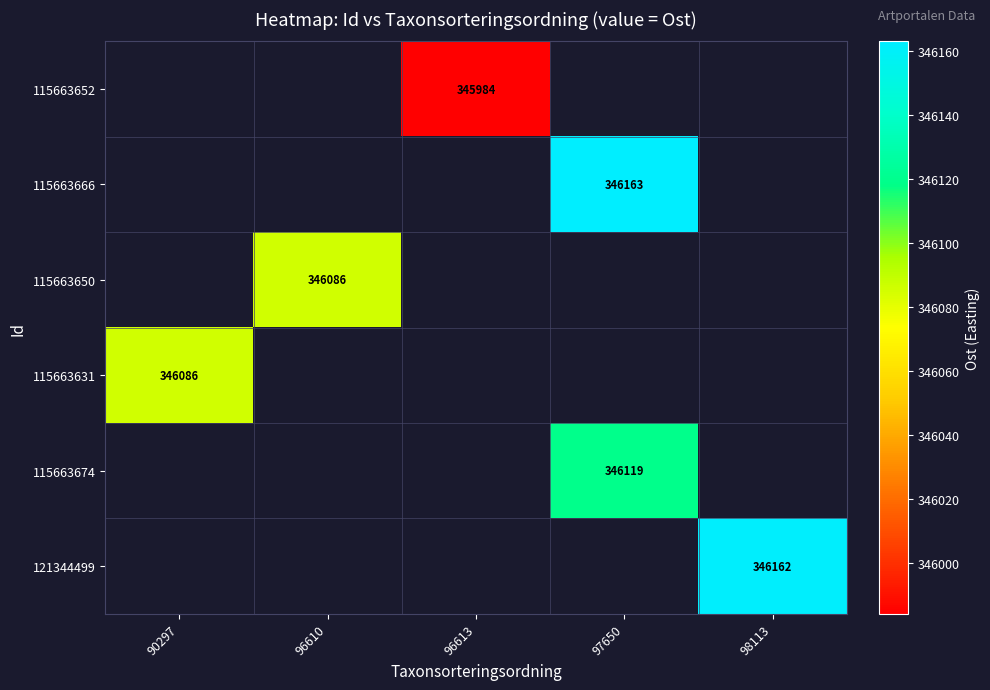

How many series are shown in this chart?

6